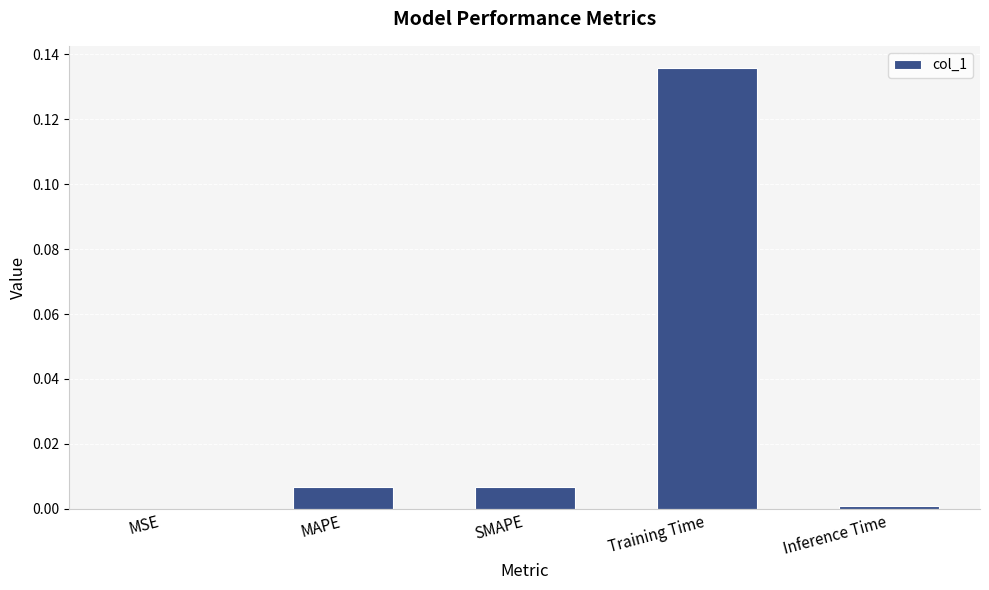

True or false: the data shows 0.0 at Inference Time.

True